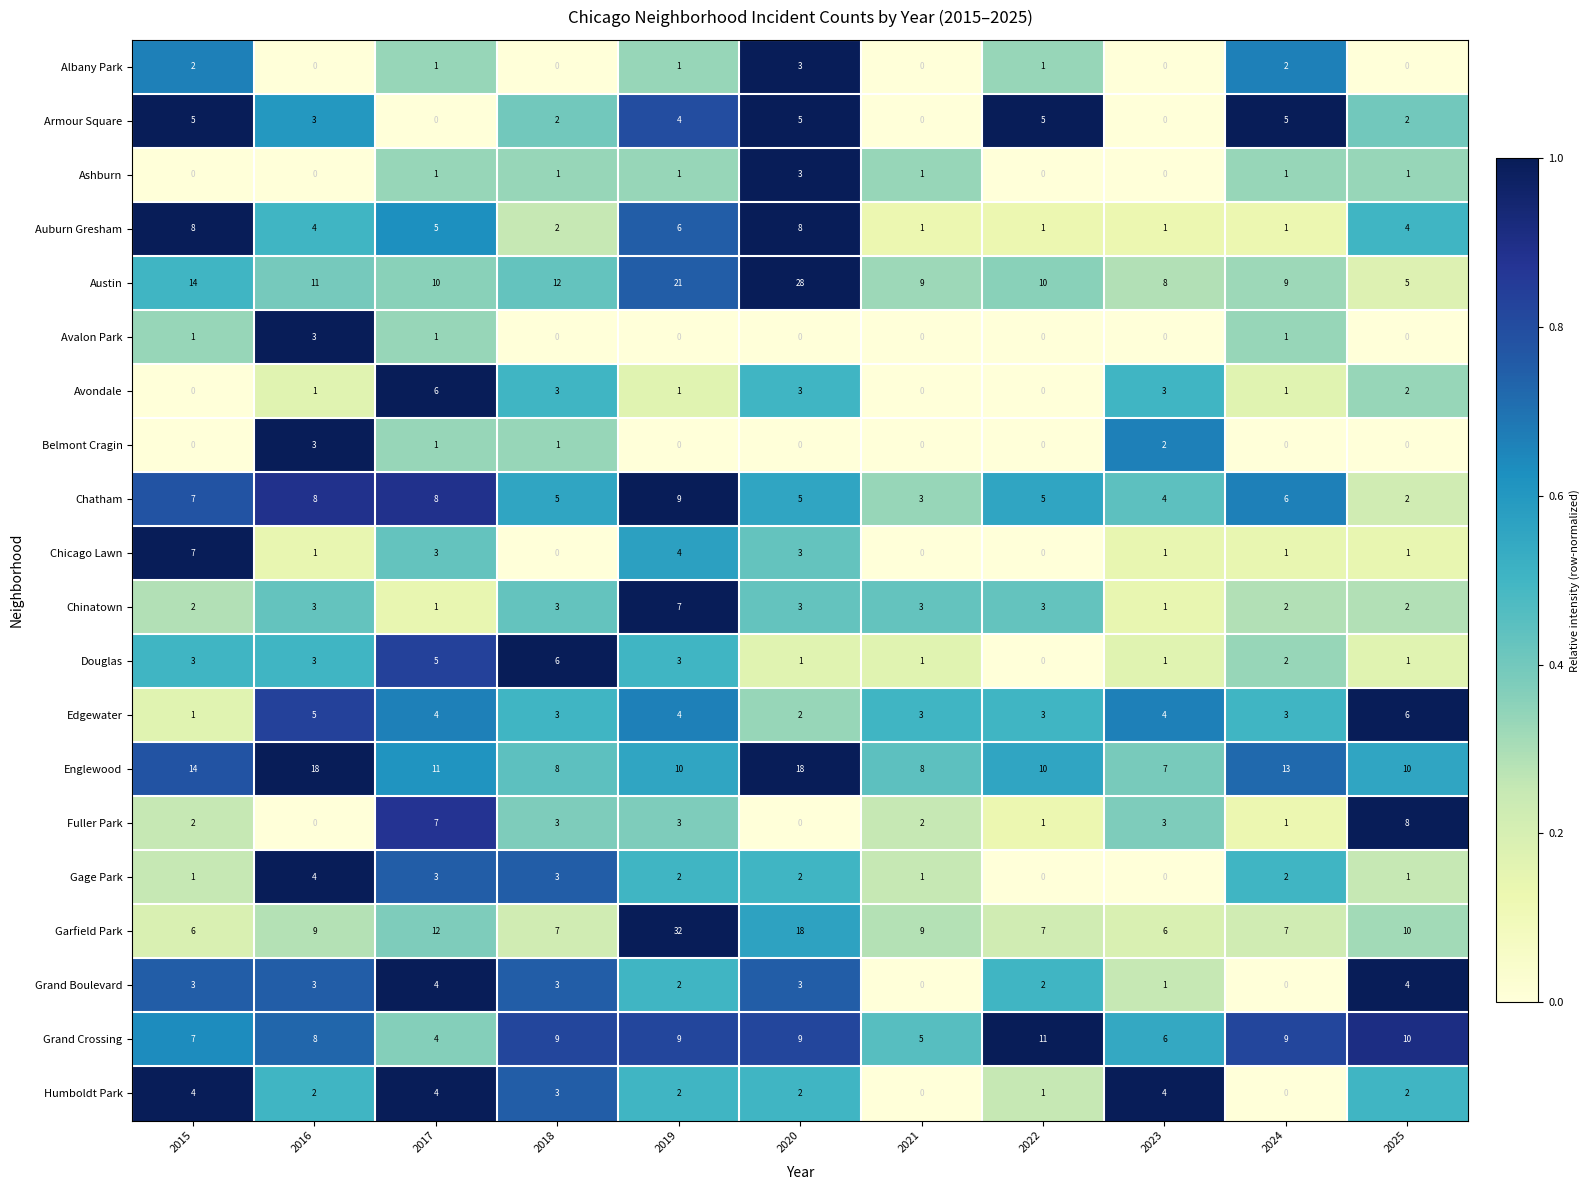

Count the Armour Square values in the range 0 to 5.

11